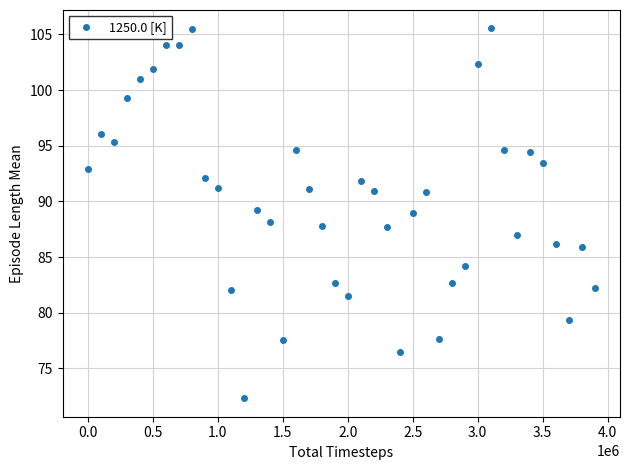

What is the value of the 4th point from the left?

99.3